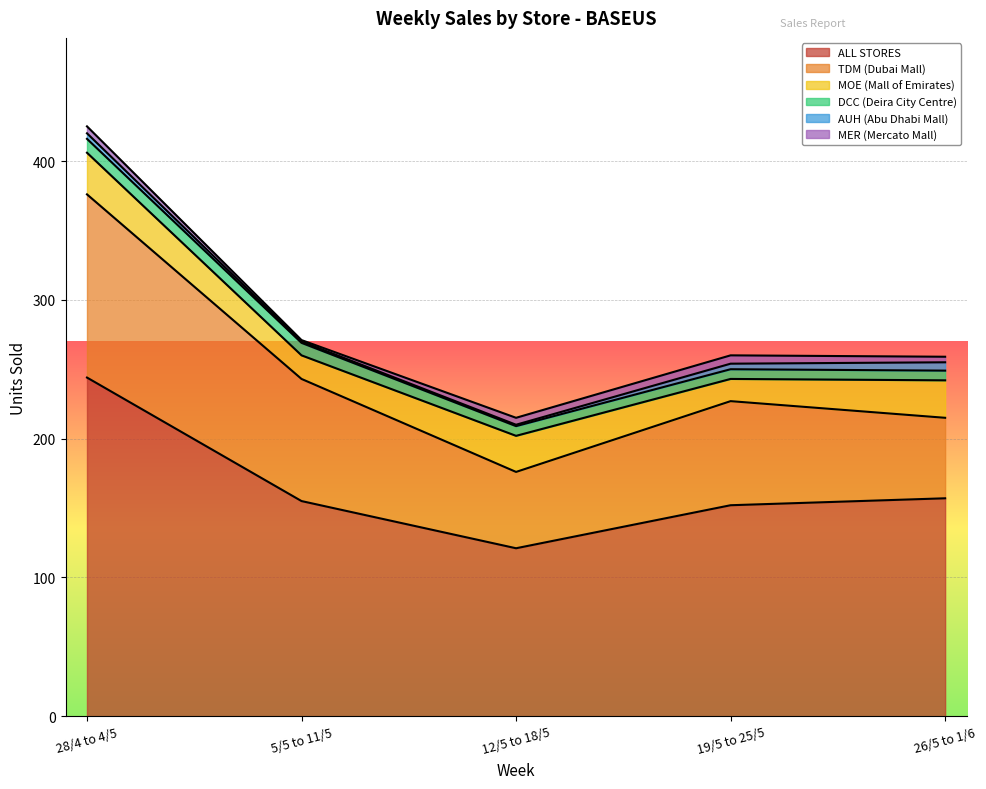

Reading right to left, list all the values displayed in this chart.

ALL STORES: 26/5 to 1/6=157	19/5 to 25/5=152	12/5 to 18/5=121	5/5 to 11/5=155	28/4 to 4/5=244
TDM (Dubai Mall): 26/5 to 1/6=58	19/5 to 25/5=75	12/5 to 18/5=55	5/5 to 11/5=88	28/4 to 4/5=132
MOE (Mall of Emirates): 26/5 to 1/6=27	19/5 to 25/5=16	12/5 to 18/5=26	5/5 to 11/5=17	28/4 to 4/5=30
DCC (Deira City Centre): 26/5 to 1/6=7	19/5 to 25/5=7	12/5 to 18/5=7	5/5 to 11/5=9	28/4 to 4/5=10
AUH (Abu Dhabi Mall): 26/5 to 1/6=6	19/5 to 25/5=4	12/5 to 18/5=1	5/5 to 11/5=1	28/4 to 4/5=4
MER (Mercato Mall): 26/5 to 1/6=4	19/5 to 25/5=6	12/5 to 18/5=5	5/5 to 11/5=1	28/4 to 4/5=5